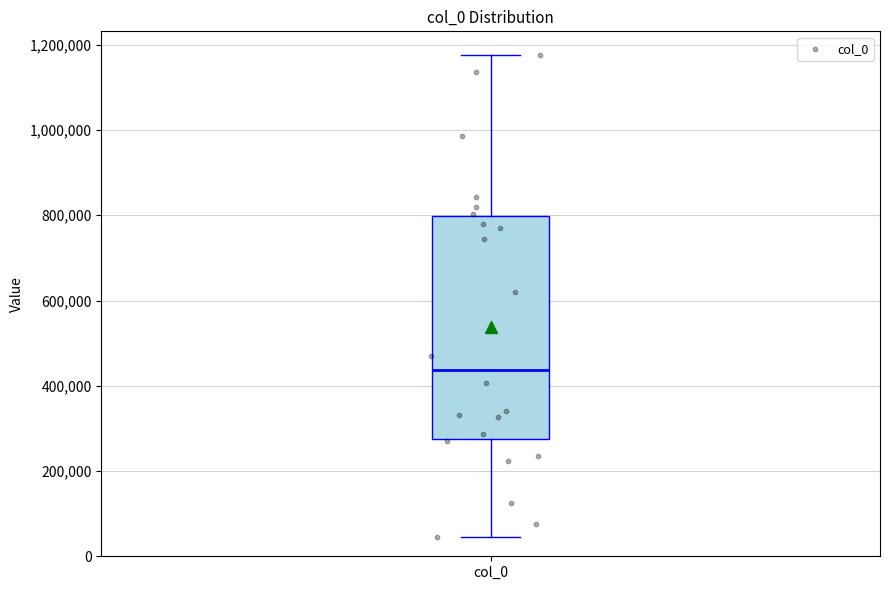

Read this box plot against the y-axis: the position of the median line, the range covered by the box, and the ends of both whiskers. The values are not printed on the chart, so give them approximately, as read against the axis.

median 440000, box 280000 to 800000, whiskers 40000 to 1180000